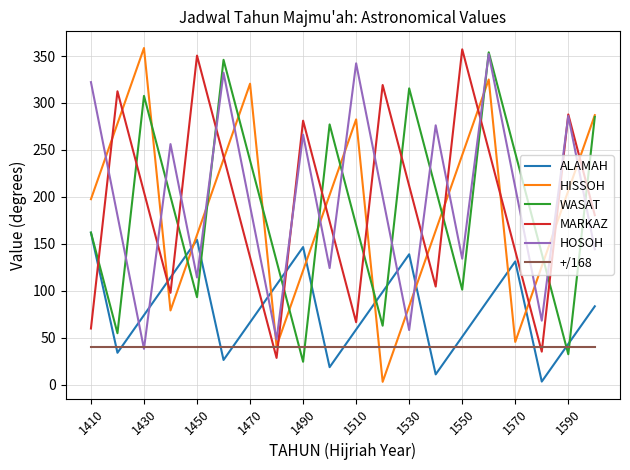

How many values in the HISSOH series are below 202?

10